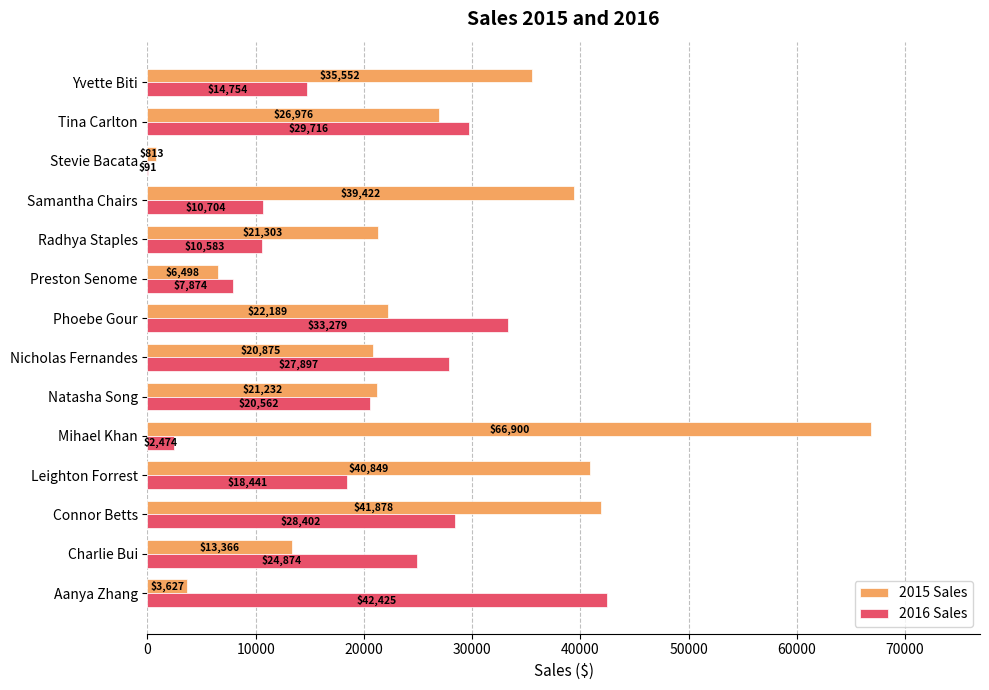

Which series changed the most between Mihael Khan and Preston Senome?

2015 Sales